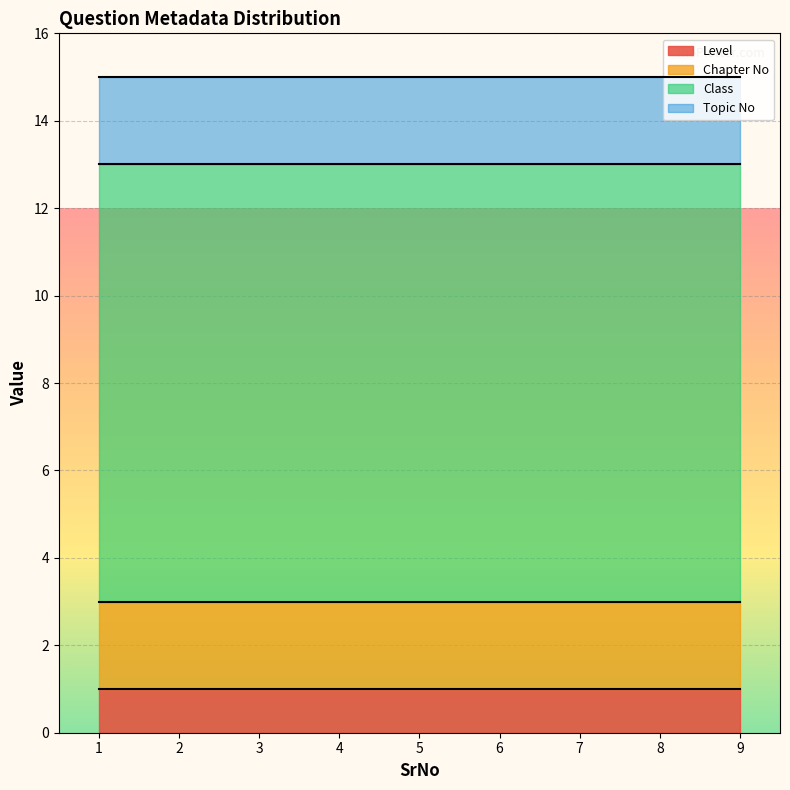

What is the value of the Class point at the 4th from the left?

10